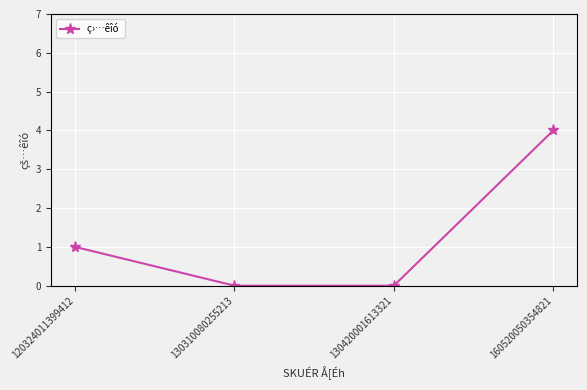

Does the chart have visible grid lines?

Yes